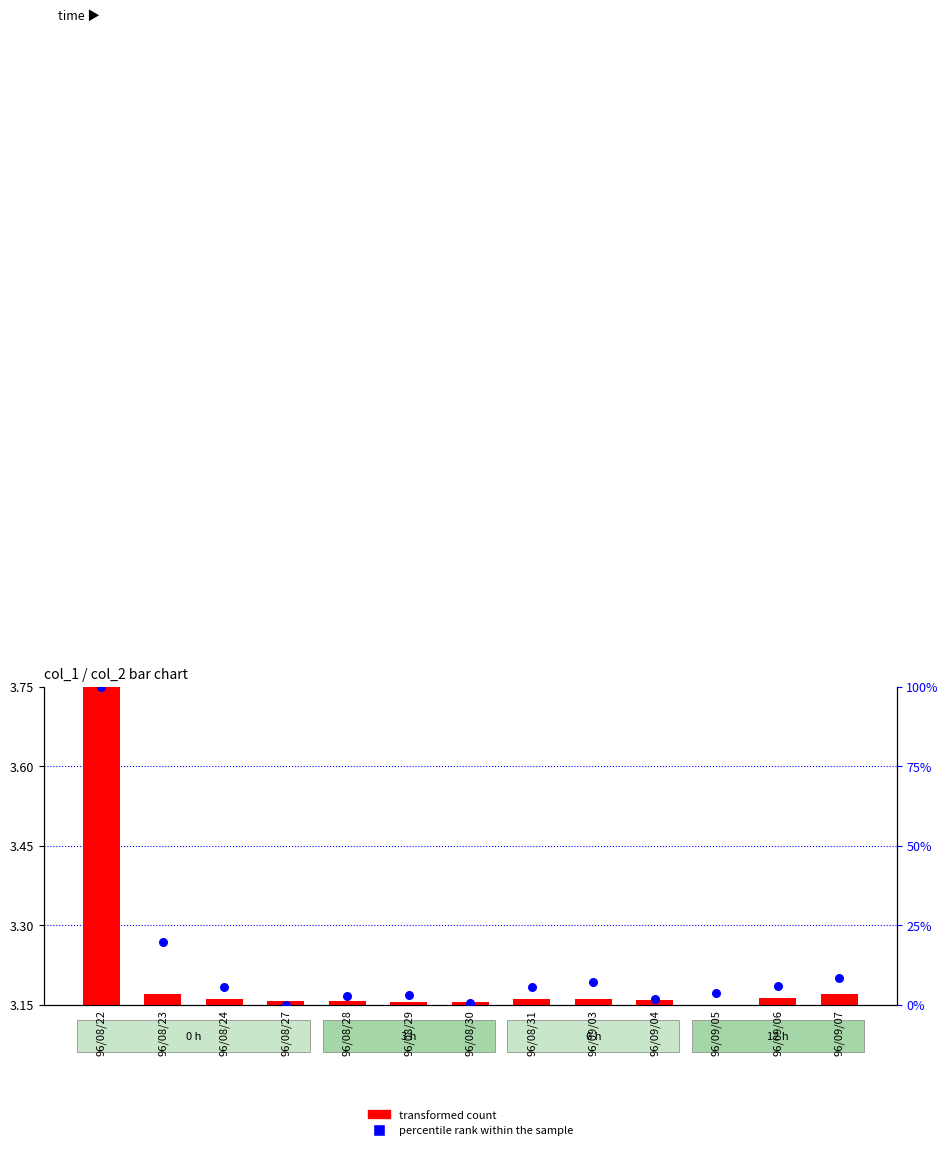

Which series contains the highest Y value?

percentile rank within the sample